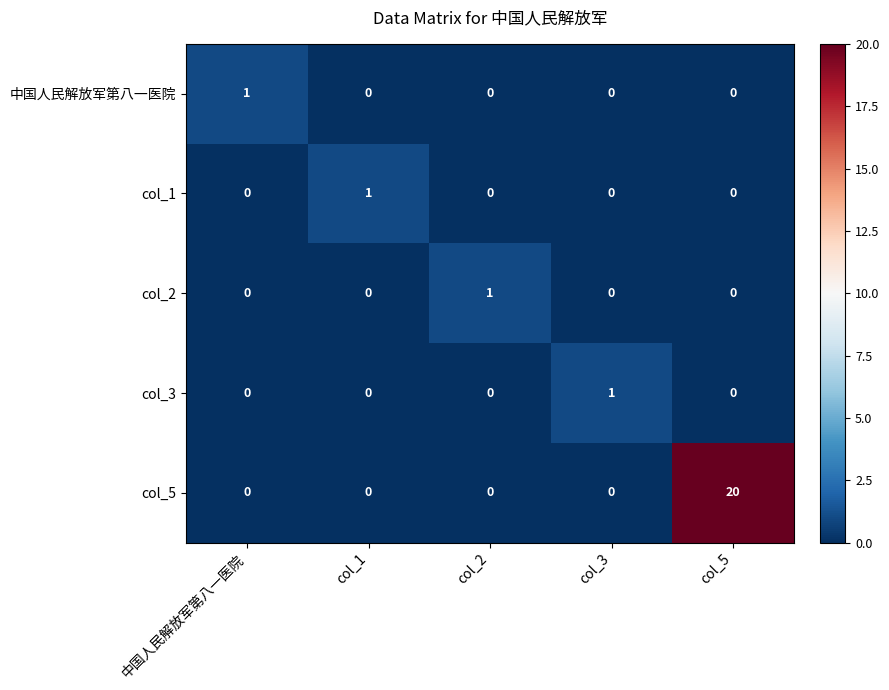

Which category has the highest value across all series?

col_5